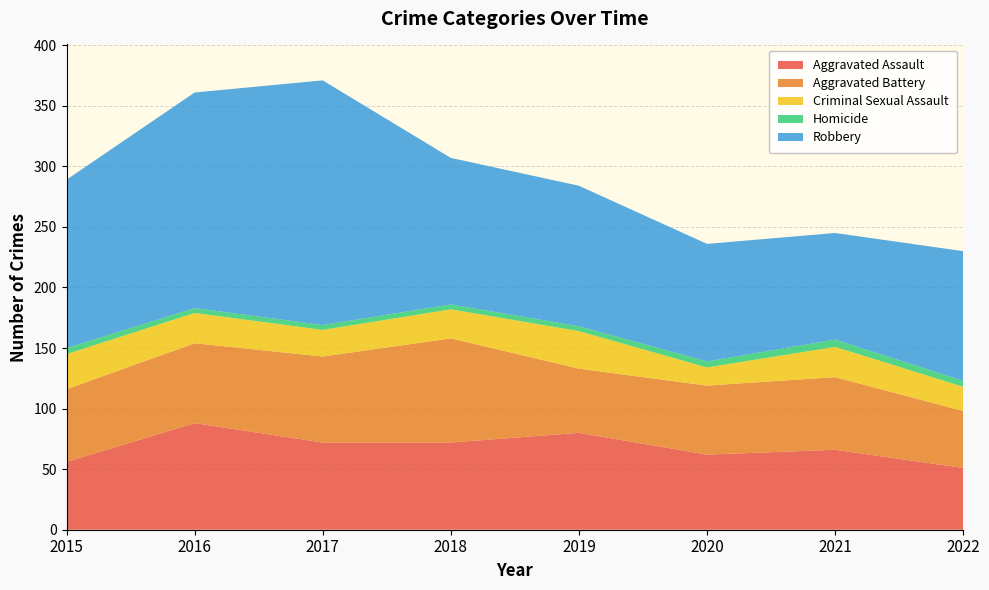

Reading right to left, list all the values displayed in this chart.

Aggravated Assault: 51	66	62	80	72	72	88	56
Aggravated Battery: 47	60	57	53	86	71	66	60
Criminal Sexual Assault: 20	25	15	31	24	22	25	29
Homicide: 5	6	5	4	4	4	4	5
Robbery: 107	88	97	116	121	202	178	139